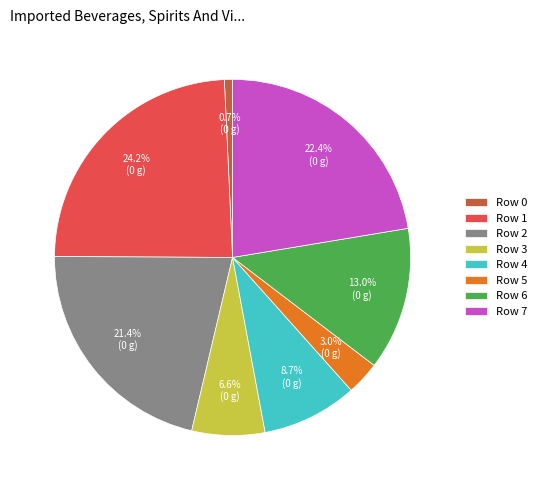

Is it true that Row 3 is 7% of the pie?

True